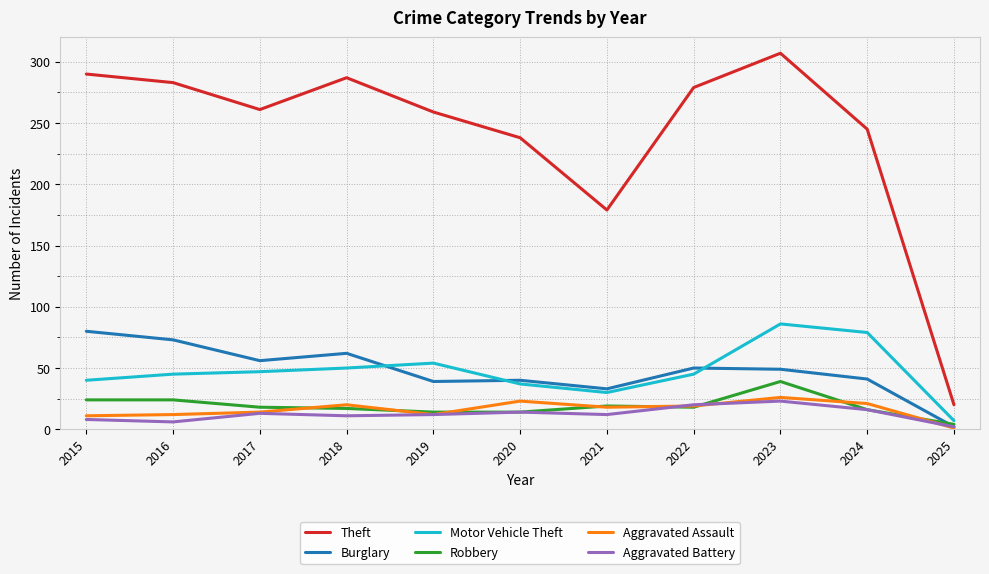

What is the sum of the Burglary values at 2019 and 2024?

80